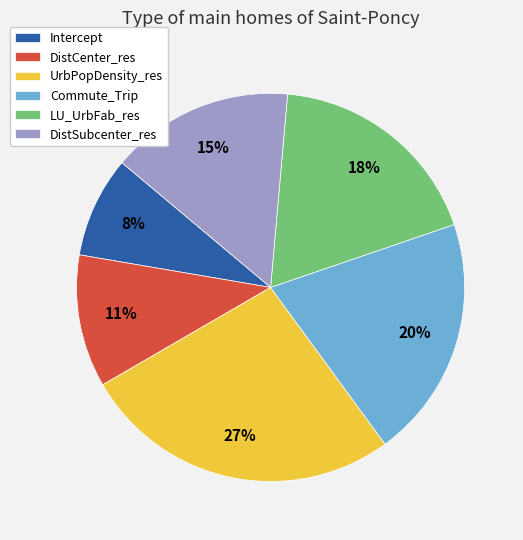

Between DistCenter_res and Commute_Trip, which is larger?

Commute_Trip